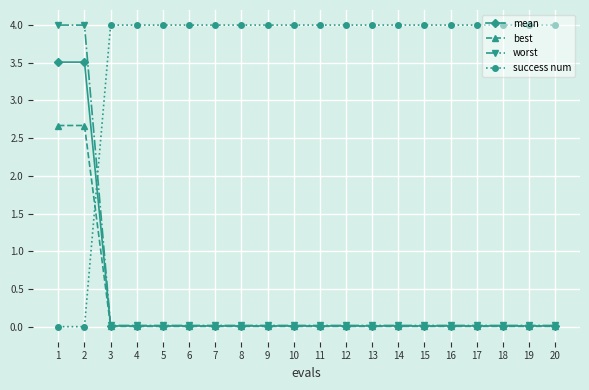

Where do success num and best first cross each other?

2 and 3